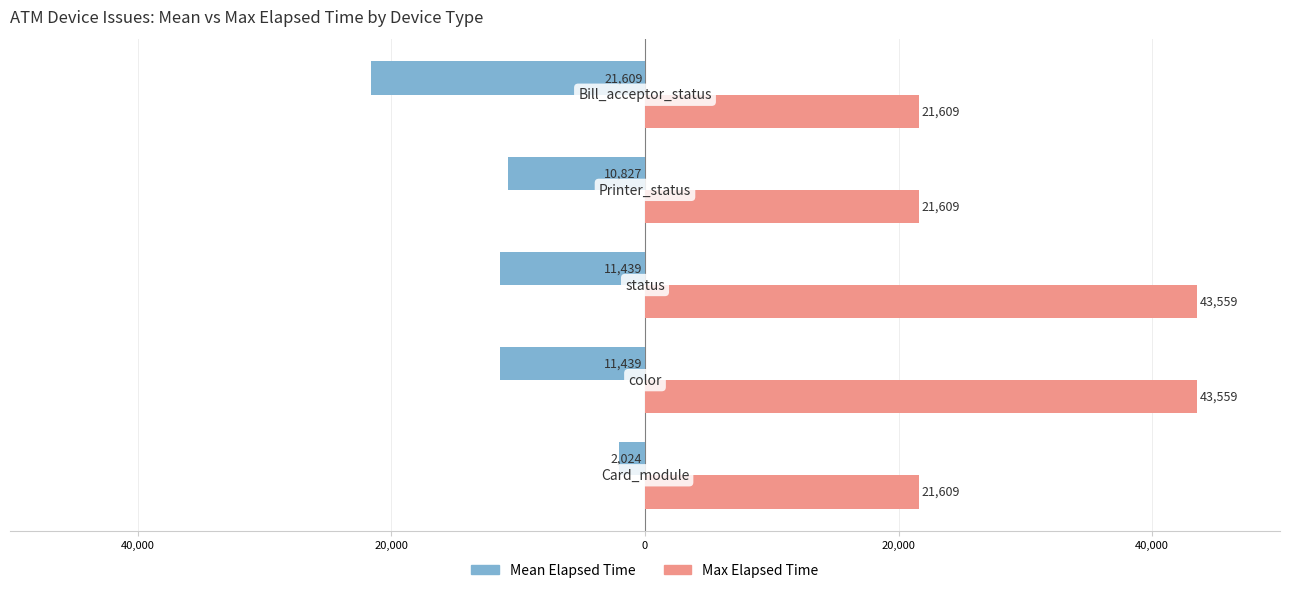

Reading left to right, extract all data points from this chart.

Mean Elapsed Time: 60,000=-2024	40,000=-11439	20,000=-11439	0=-10827	20,000=-21609
Max Elapsed Time: 60,000=21609	40,000=43559	20,000=43559	0=21609	20,000=21609